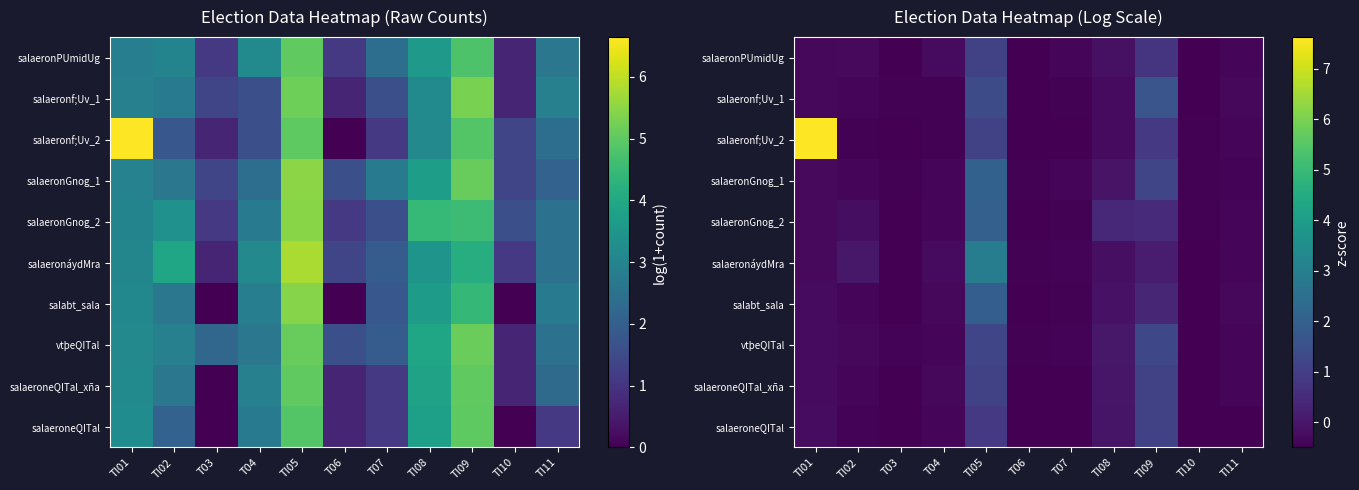

The salaeronf;Uv_1 series shows 1.6 at TI09. True or false?

True